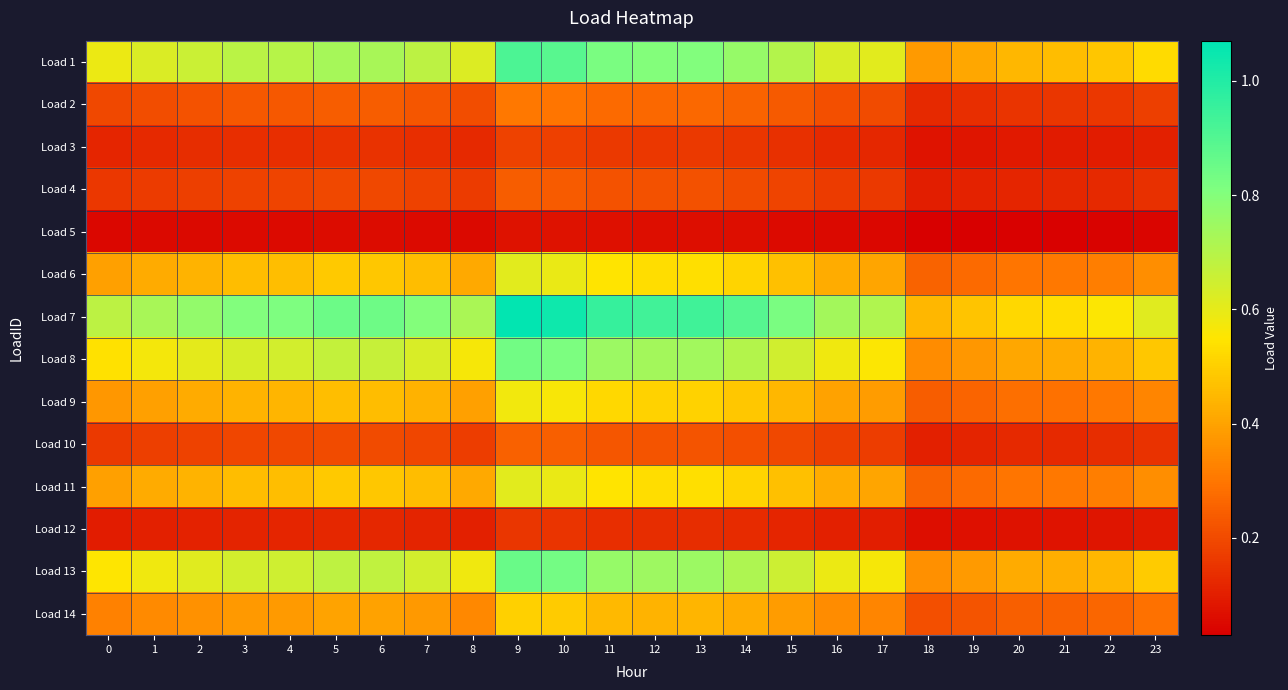

What is the difference between the highest and lowest values at 21?

0.5